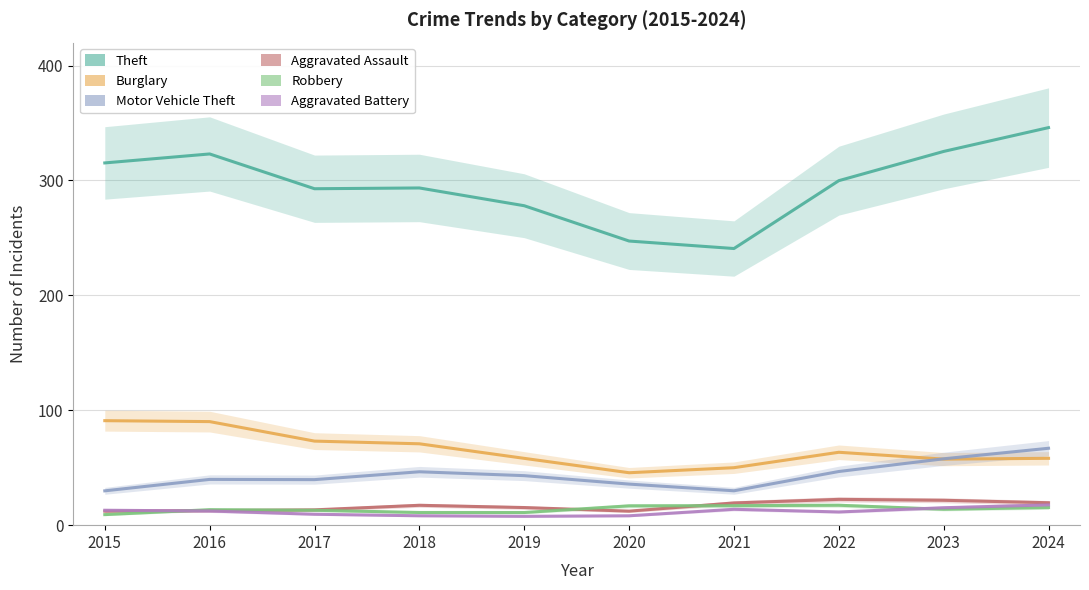

What is the minimum value shown in the chart?

7.7